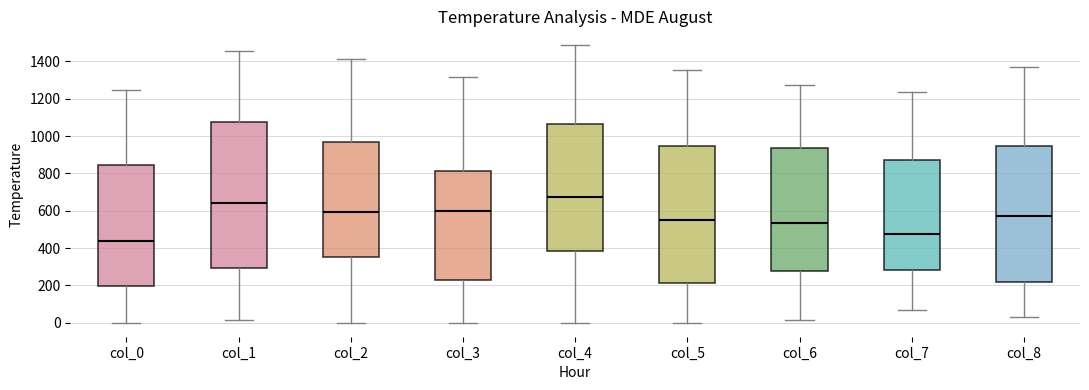

Reading left to right, transcribe this box plot: for each box, give where its median line is, the range the box spans, and where its two whiskers end, as read against the y-axis. The values are not printed on the chart, so give them approximately, as read against the axis.

col_0: median 440, box 200 to 840, whiskers 0 to 1240
col_1: median 640, box 300 to 1080, whiskers 20 to 1460
col_2: median 600, box 360 to 980, whiskers 0 to 1420
col_3: median 600, box 240 to 820, whiskers 0 to 1320
col_4: median 680, box 380 to 1060, whiskers 0 to 1480
col_5: median 540, box 220 to 940, whiskers 0 to 1360
col_6: median 540, box 280 to 940, whiskers 20 to 1280
col_7: median 480, box 280 to 880, whiskers 80 to 1240
col_8: median 580, box 220 to 940, whiskers 40 to 1380